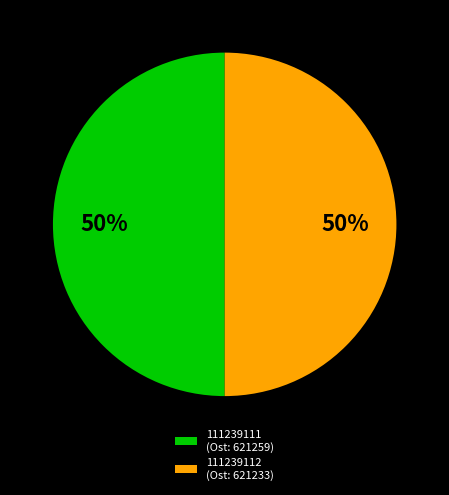

To the nearest percent, what portion does 111239112 represent?

50%